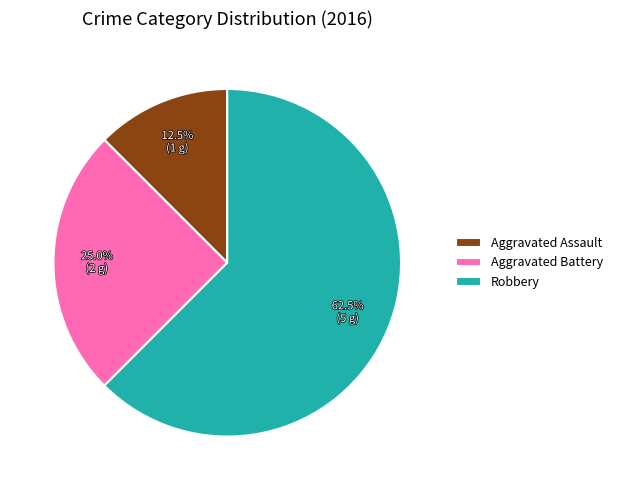

Combined, what portion of the pie is Robbery and Aggravated Battery?

87.5%